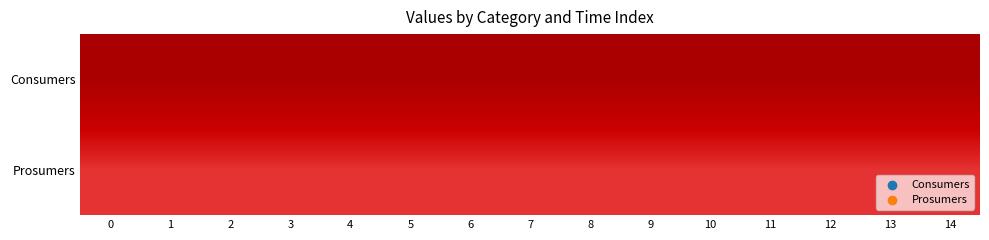

Reading right to left, extract all data points from this chart.

Consumers: 14=635	13=635	12=635	11=635	10=635	9=635	8=635	7=635	6=635	5=635	4=635	3=635	2=635	1=635	0=635
Prosumers: 14=440	13=440	12=440	11=440	10=440	9=440	8=440	7=440	6=440	5=440	4=440	3=440	2=440	1=440	0=440